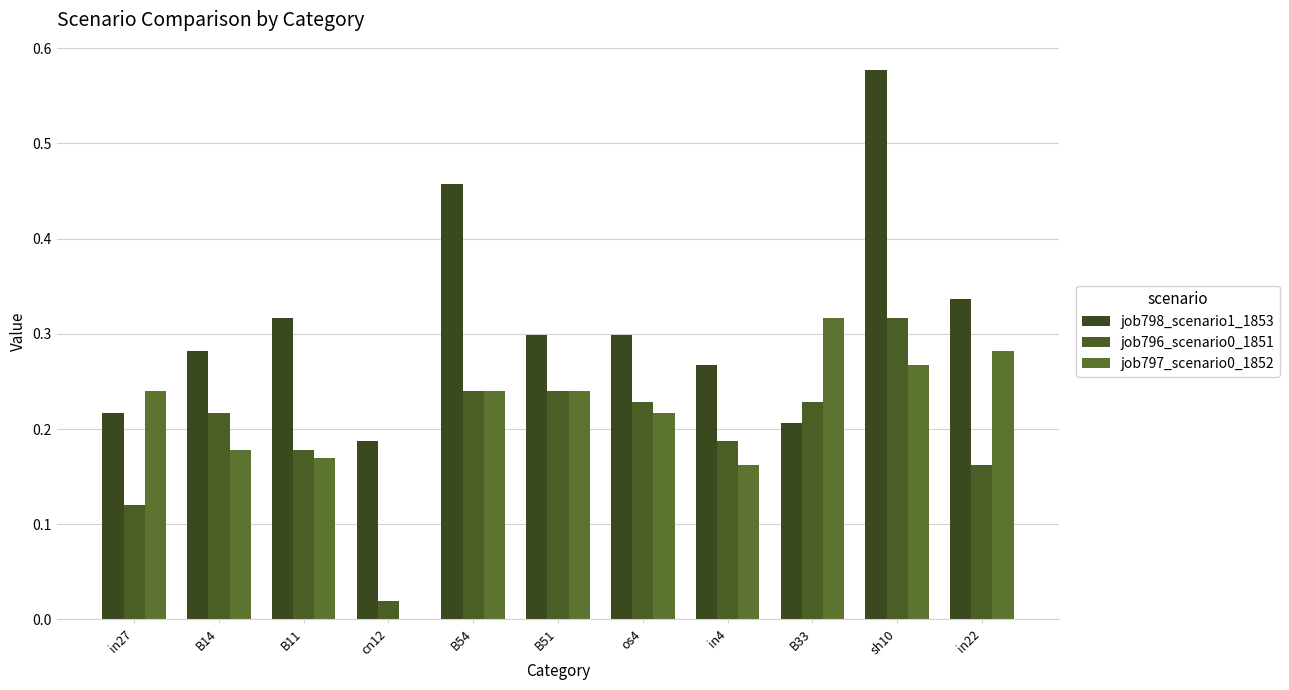

Between B11 and sh10, which series saw the biggest shift?

job798_scenario1_1853